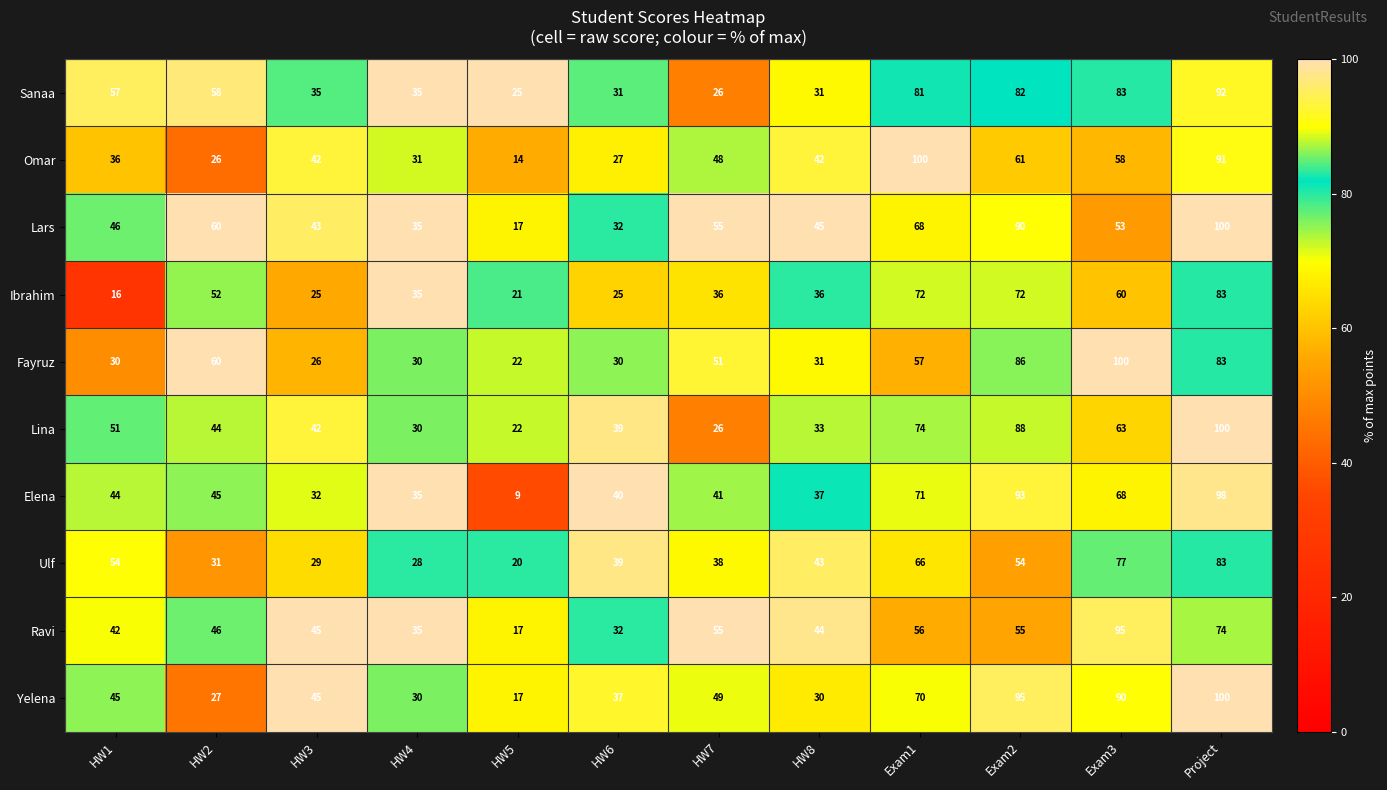

What is the average value of the Yelena series?

53